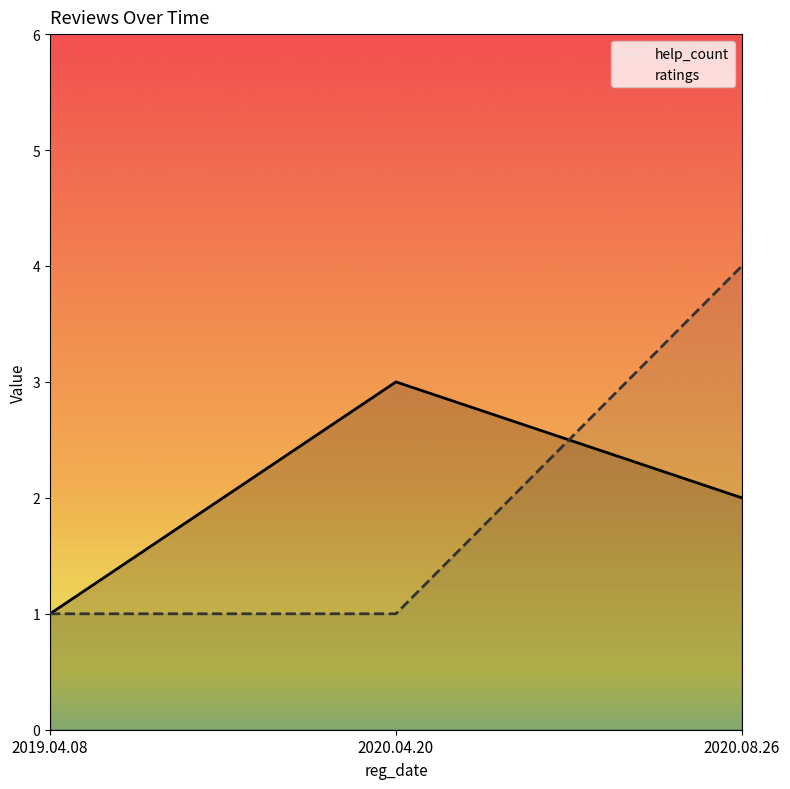

How many lines are shown in the chart?

2